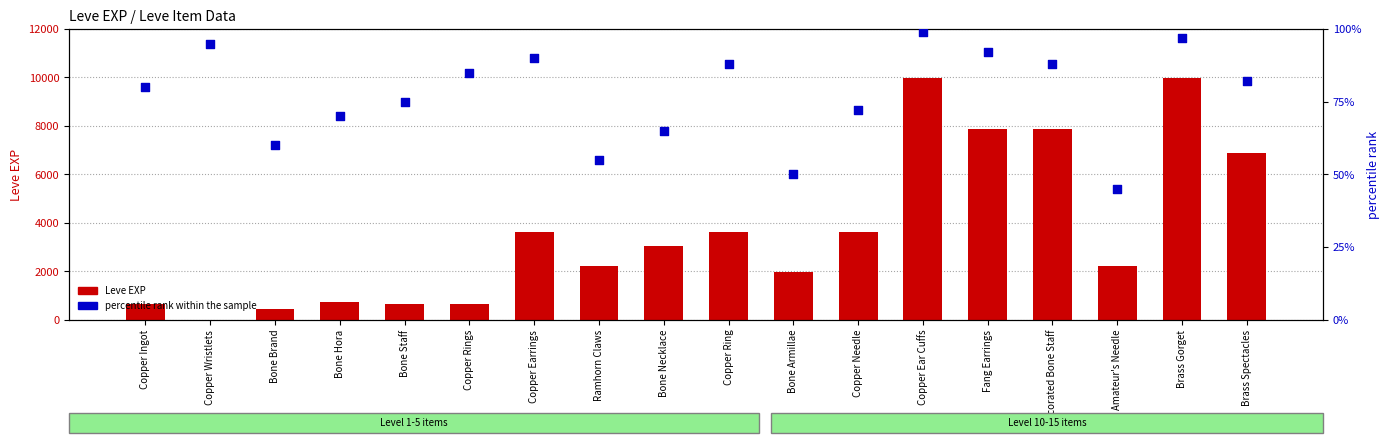

Is the value of percentile rank within the sample at Bone Hora greater than the value of Leve EXP at Brass Gorget?

No